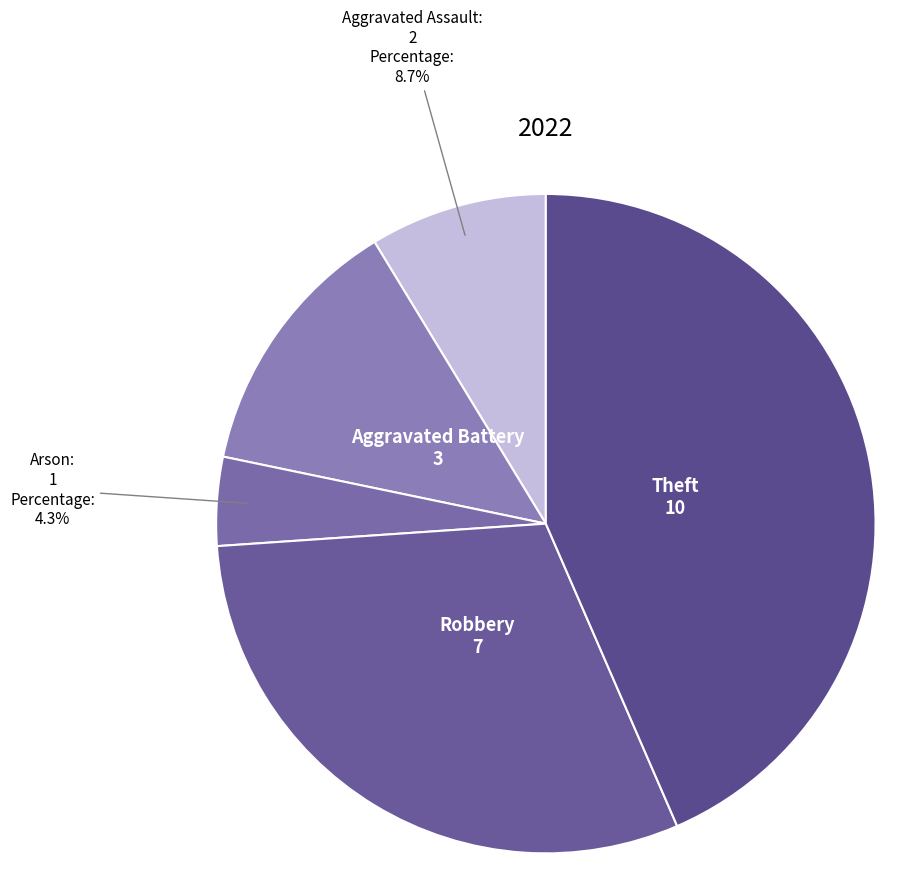

What is the largest slice in the pie chart?

Theft